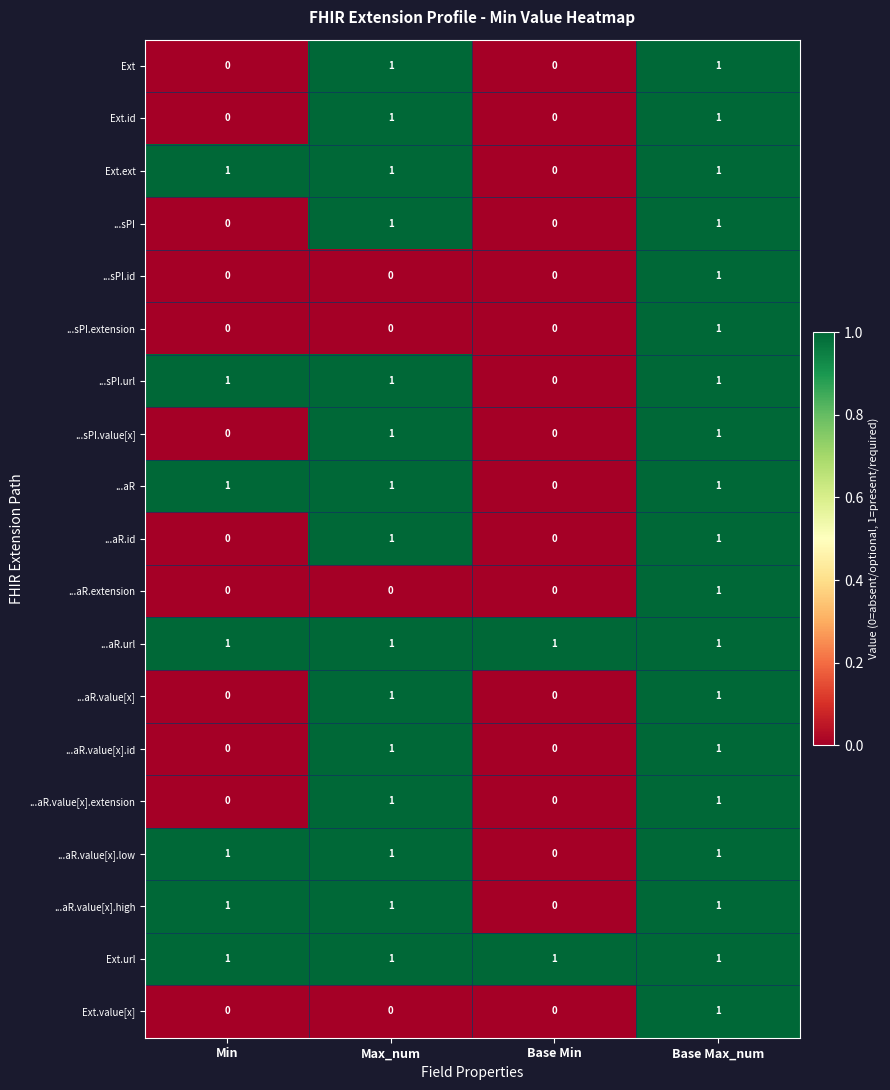

At which category is the sum across all series the highest?

Base Max_num